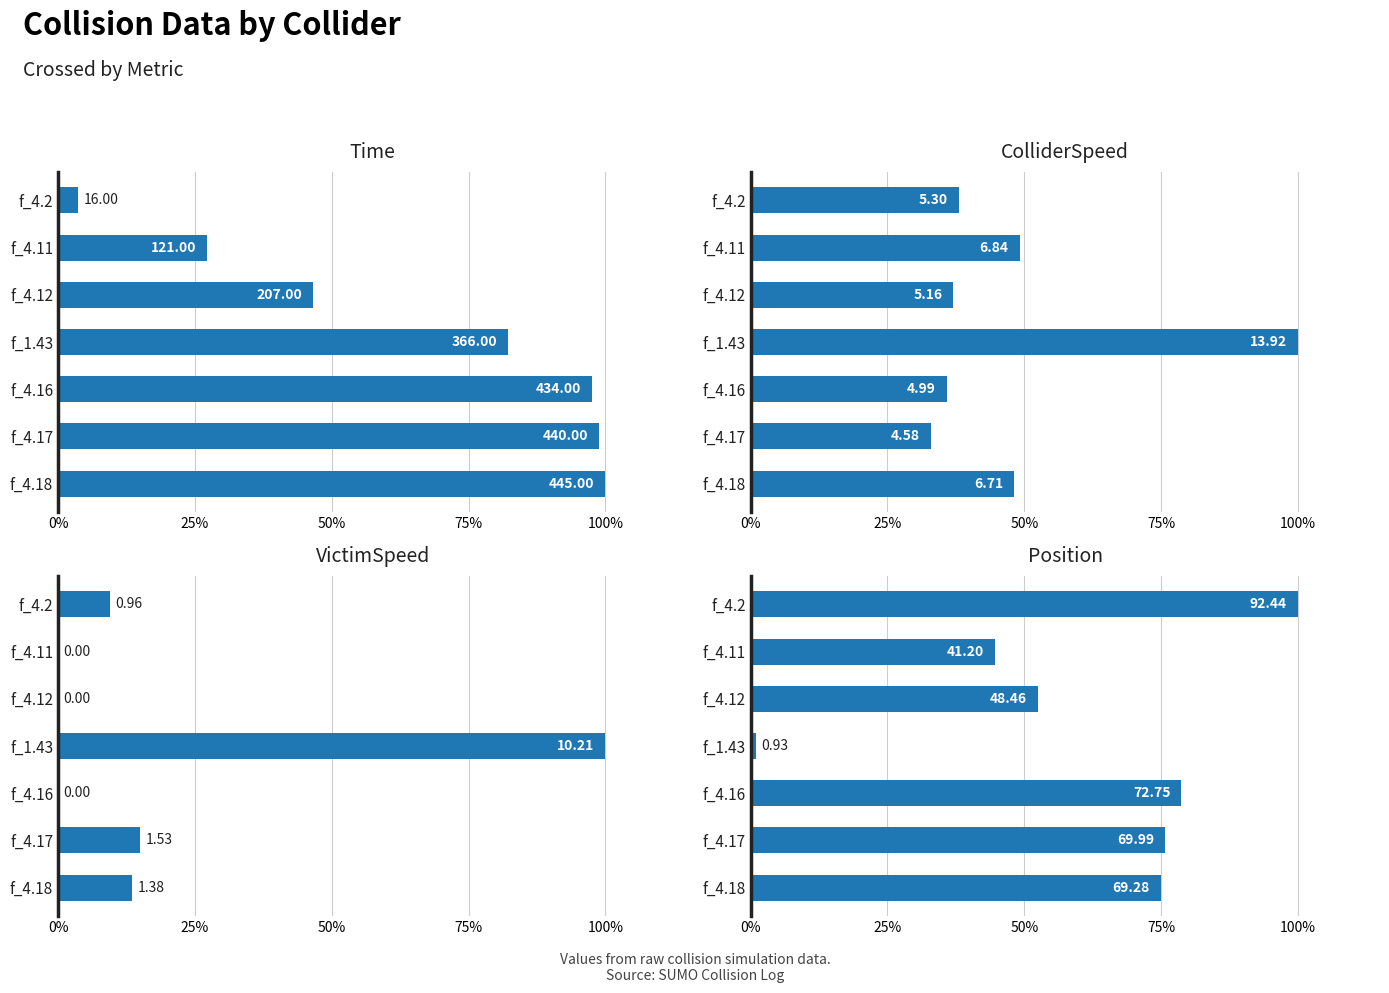

List the series in order of their peak value, highest first.

Time, Position, ColliderSpeed, VictimSpeed